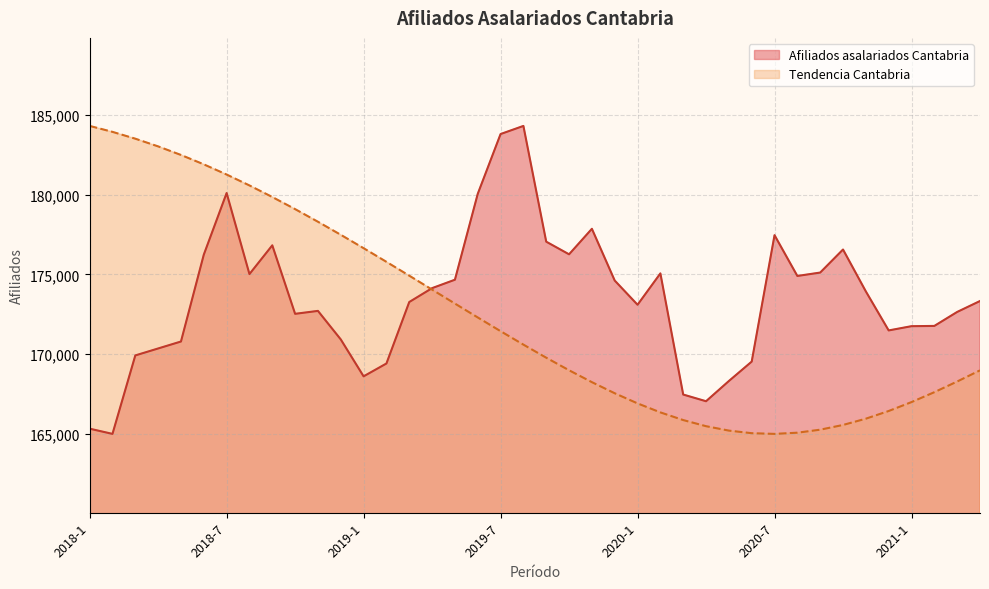

How many intersections are there between Afiliados asalariados Cantabria and Afiliados asalariados Cantabria. Tendencia?

1